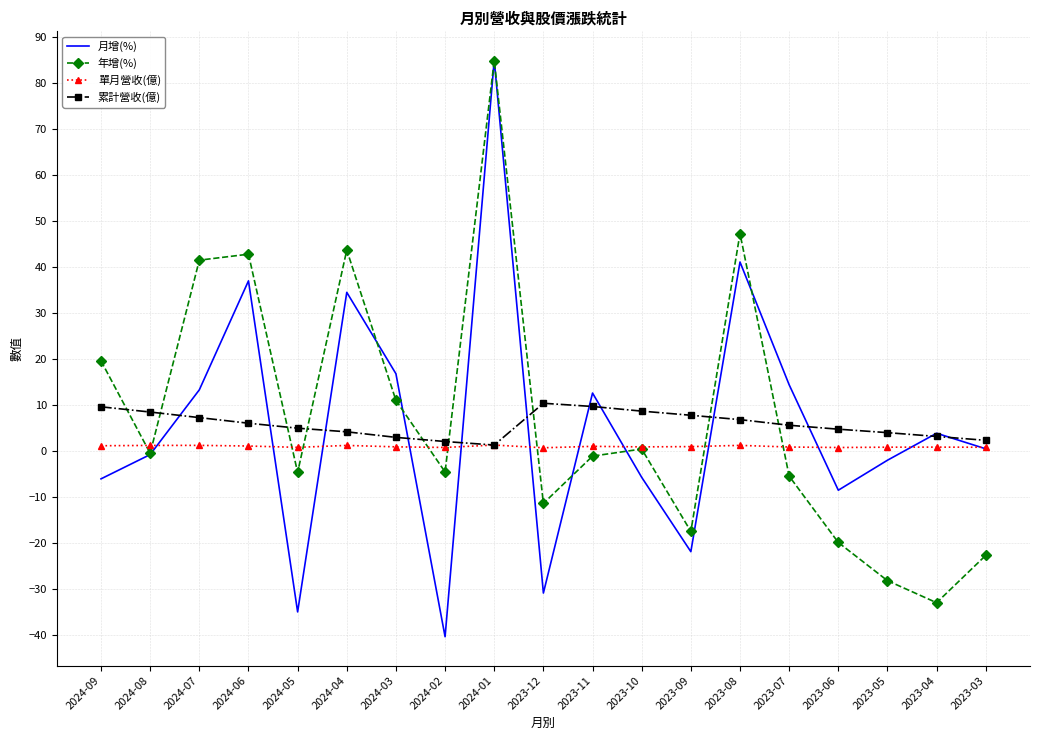

Where is the first local minimum for 月增(%)?

2024-05